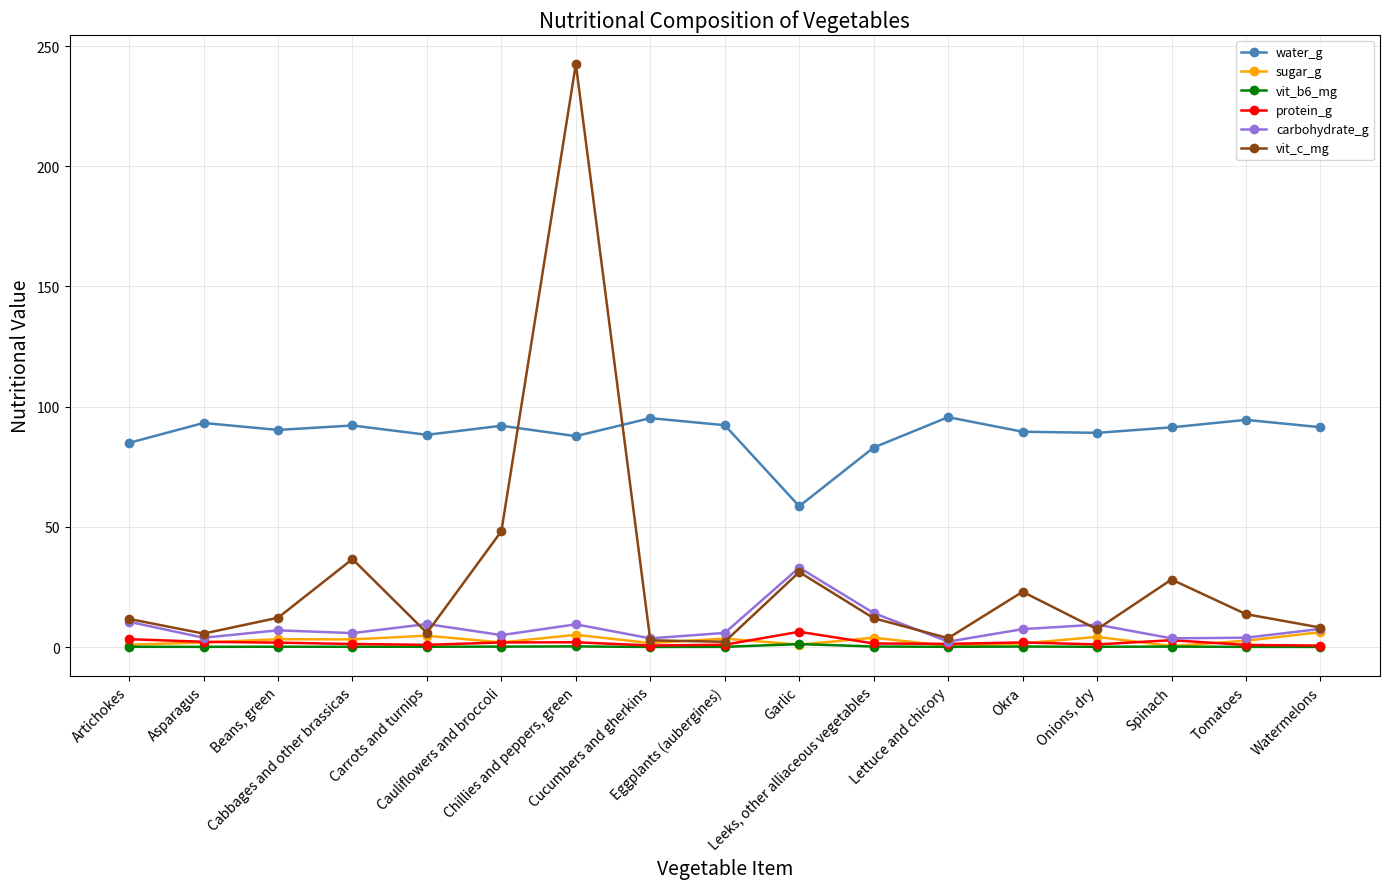

How many series are shown in this chart?

6